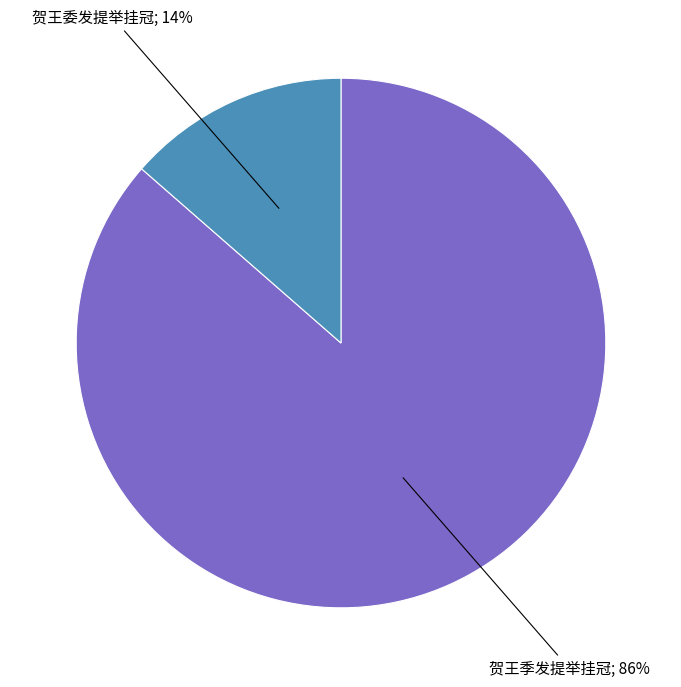

Is there a majority slice in this chart?

Yes